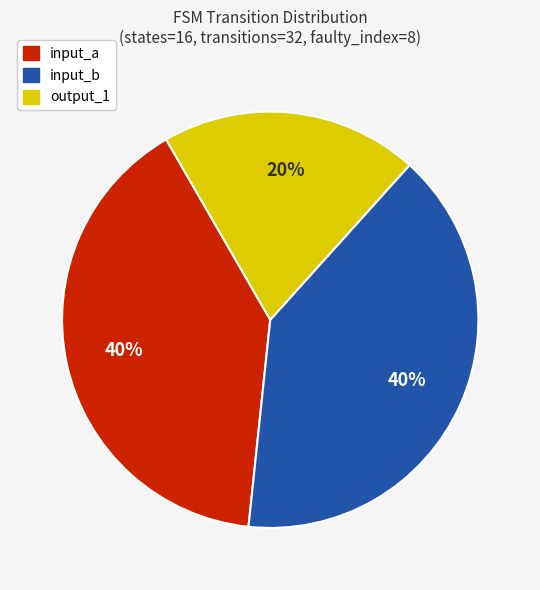

Is input_a the majority of the pie?

No